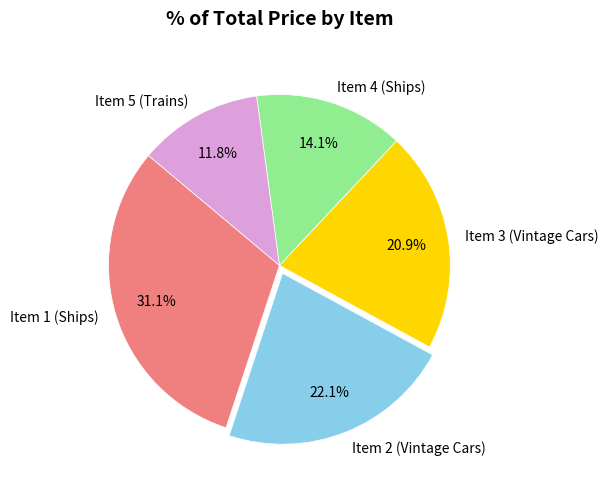

Which category has the biggest portion of the pie?

Item 1 (Ships)